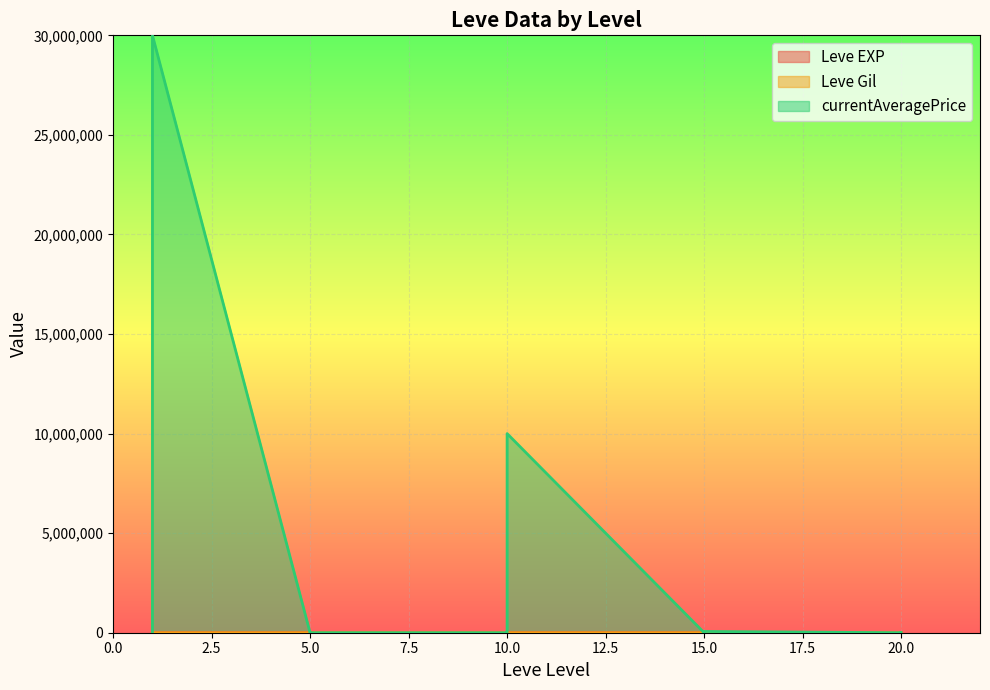

What value does the Leve Gil series have at 20, to the nearest 10?

300